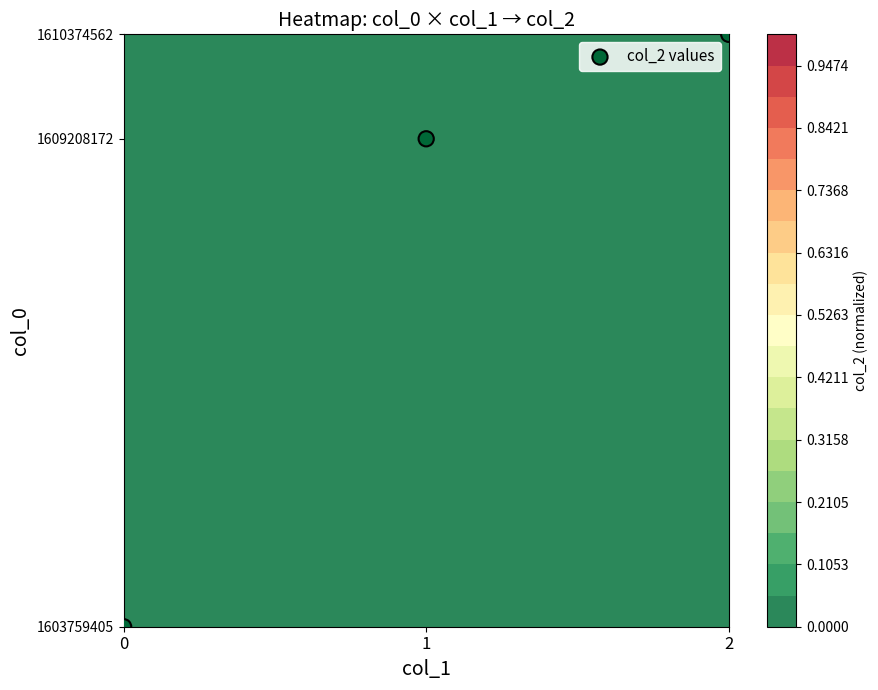

Rank the categories by value from highest to lowest.

2, 1, 0